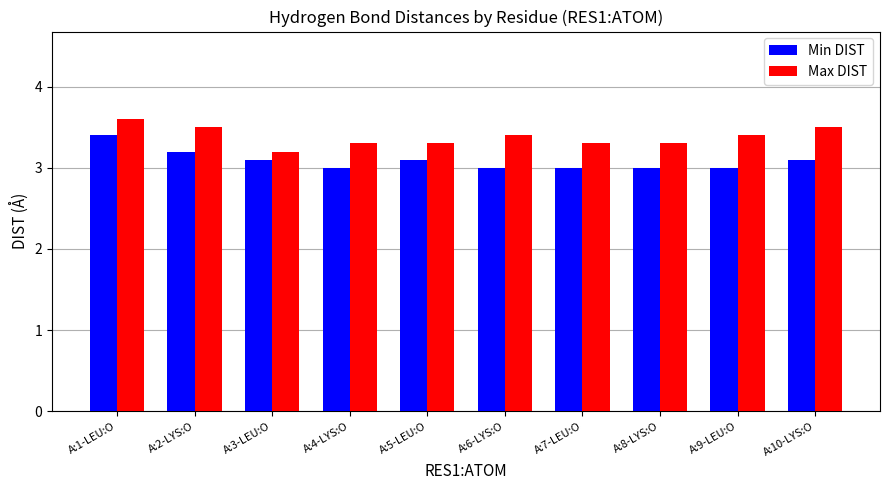

Is the value of Max DIST at A:5-LEU:O greater than the value of Min DIST at A:8-LYS:O?

Yes